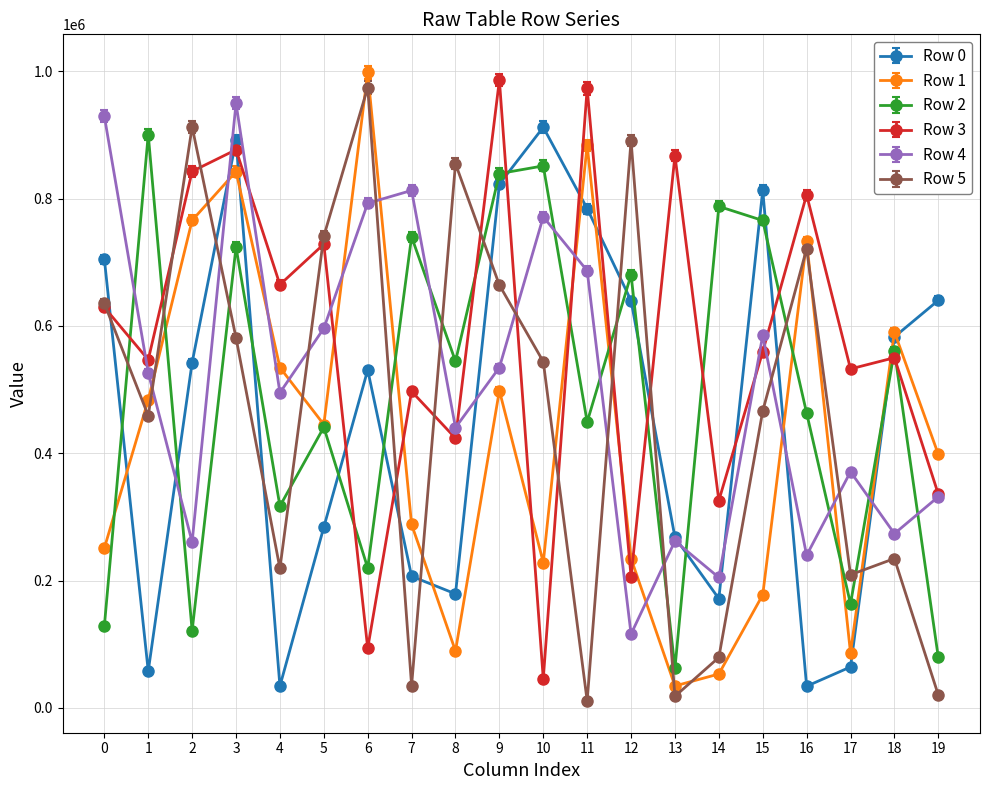

True or false: Row 1 and Row 3 intersect in this chart.

True